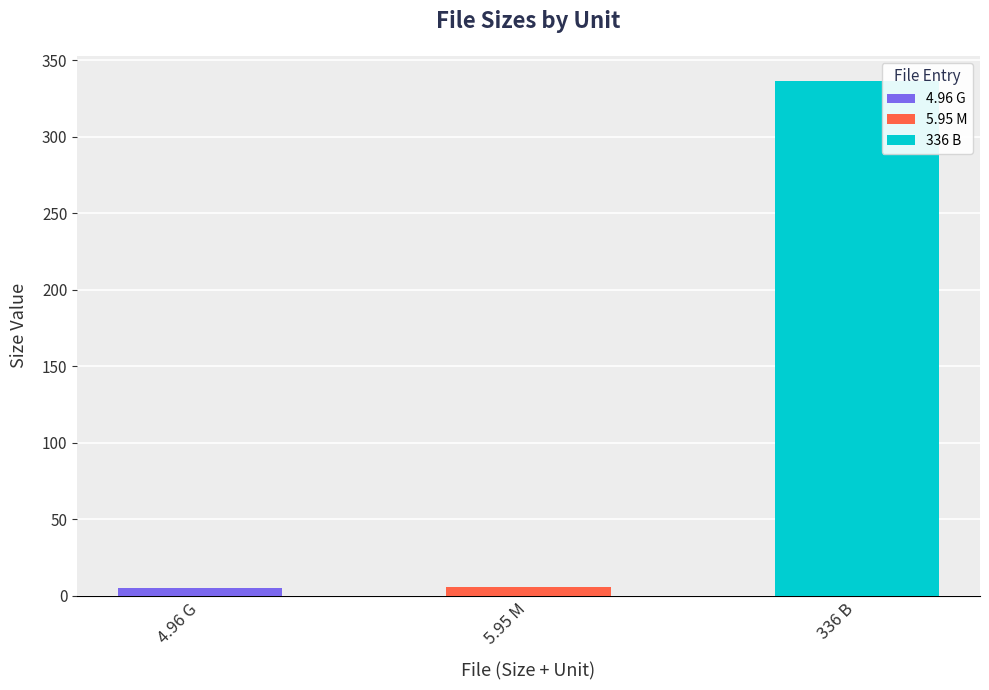

How many values exceed 5?

2